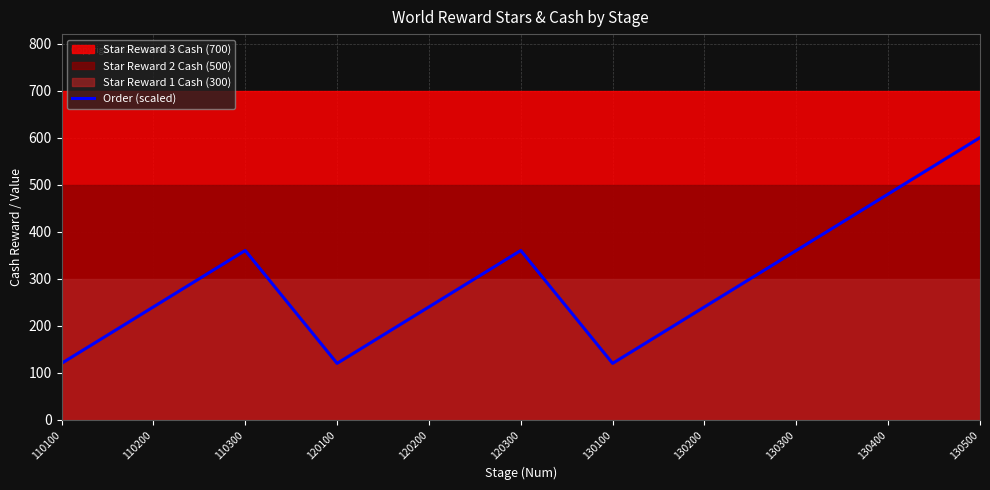

List the labels in order of value, smallest first.

110100, 120100, 130100, 110200, 120200, 130200, 110300, 120300, 130300, 130400, 130500